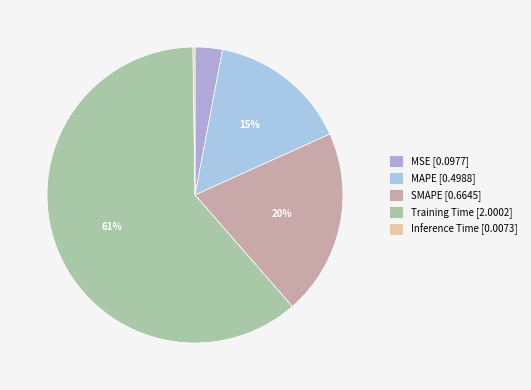

Count the number of slices in the pie.

5